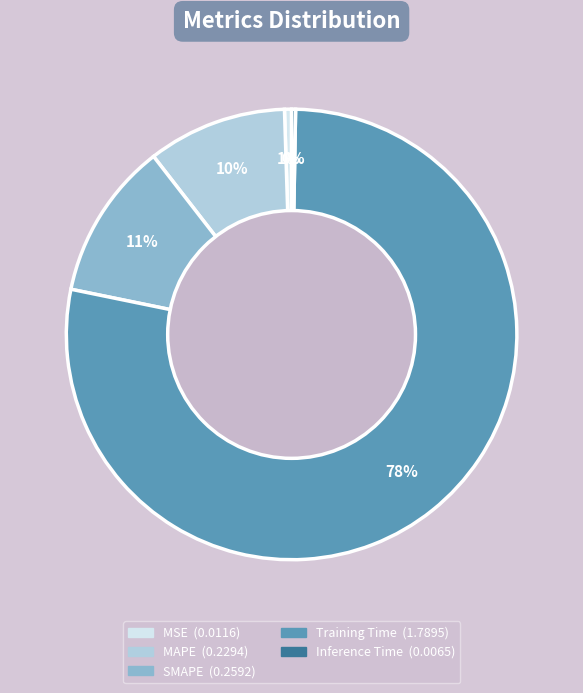

To the nearest percent, what is the average slice percentage?

20%